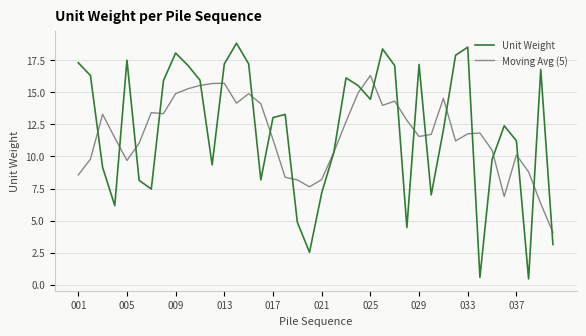

What is the greatest value displayed?

18.8